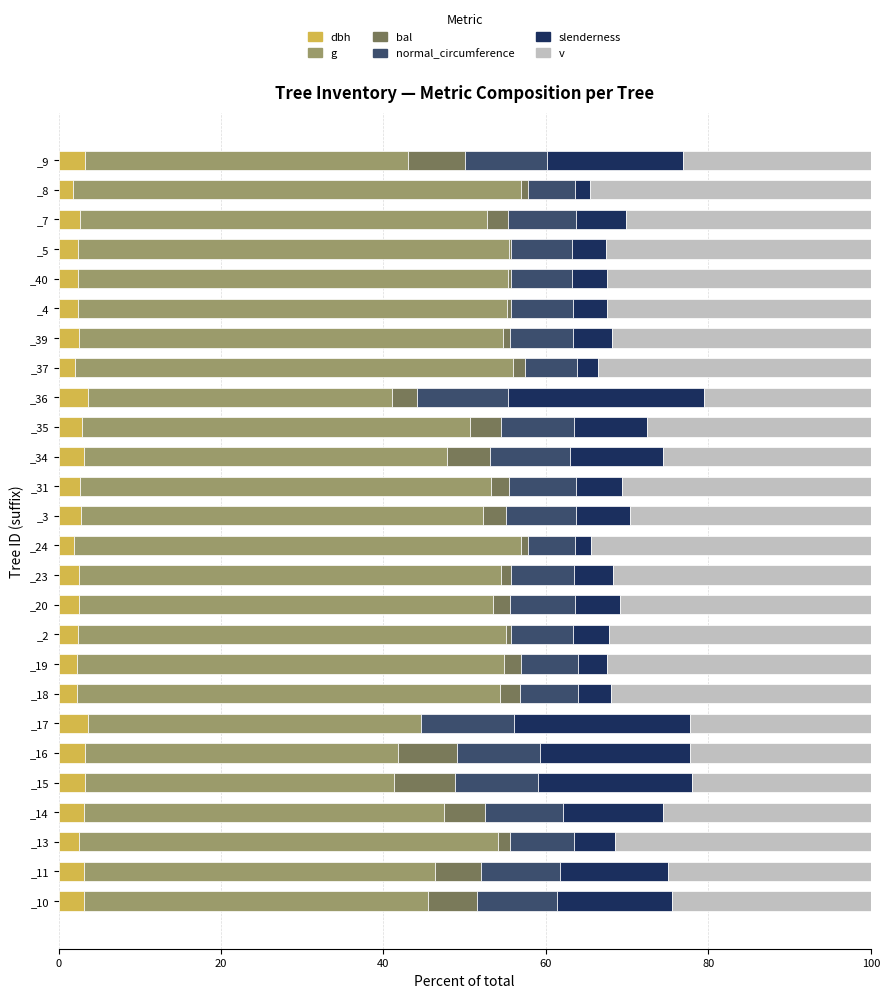

What is the total value across all series at _19?

100.0